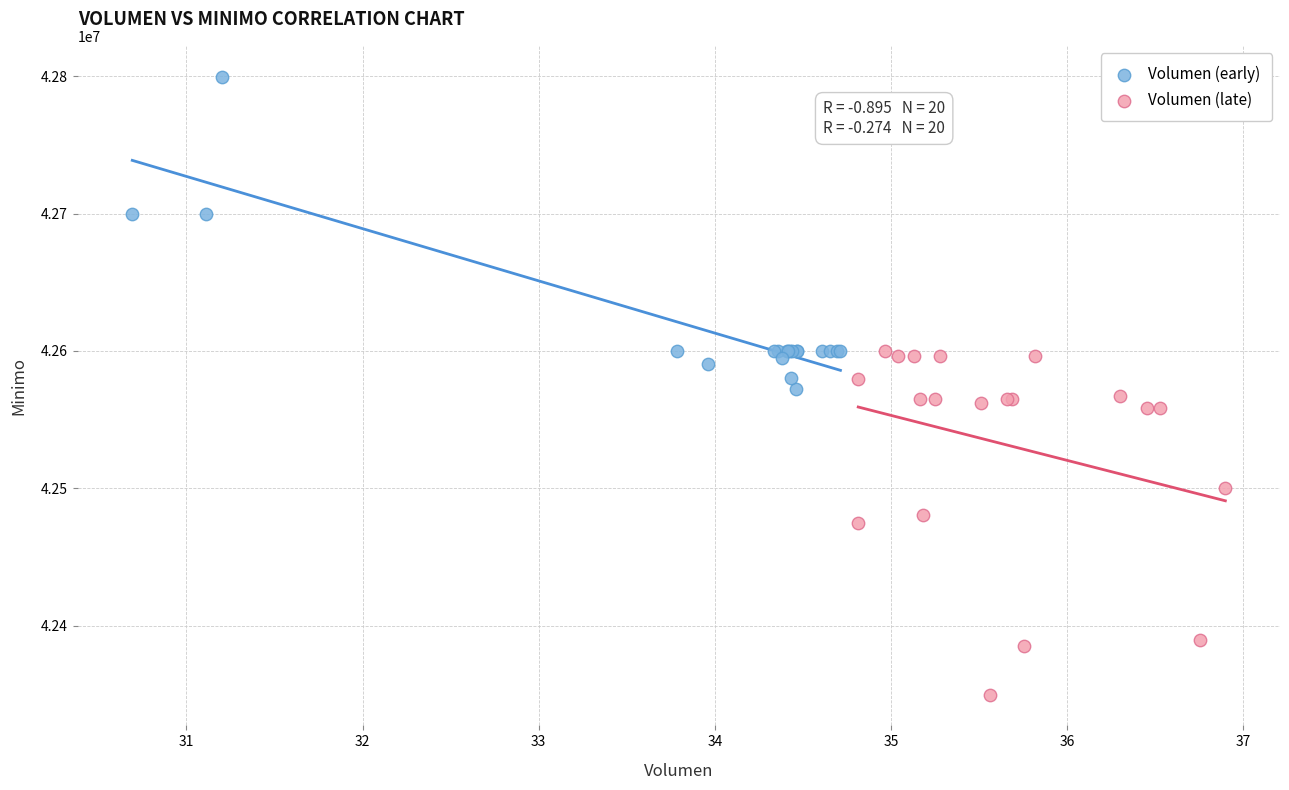

Which series contains the highest Y value?

Volumen (early)